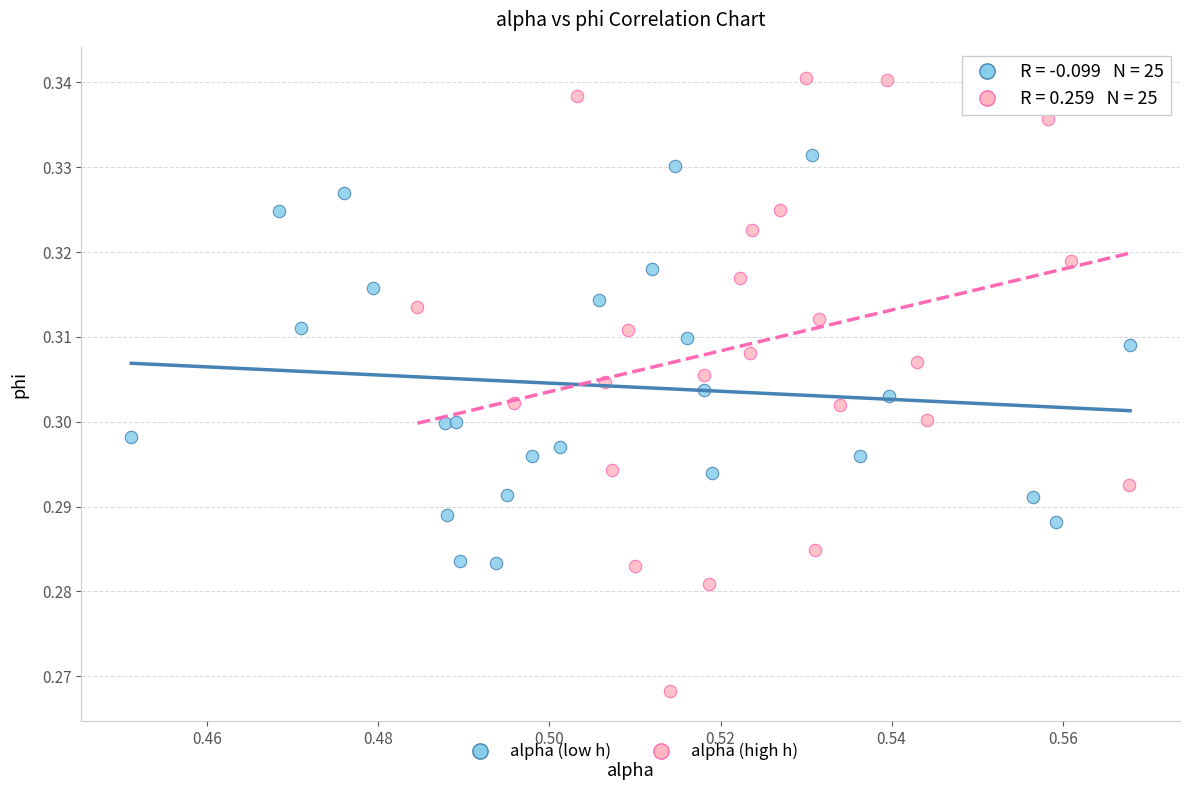

Which series has the widest spread of Y values?

alpha (high h)